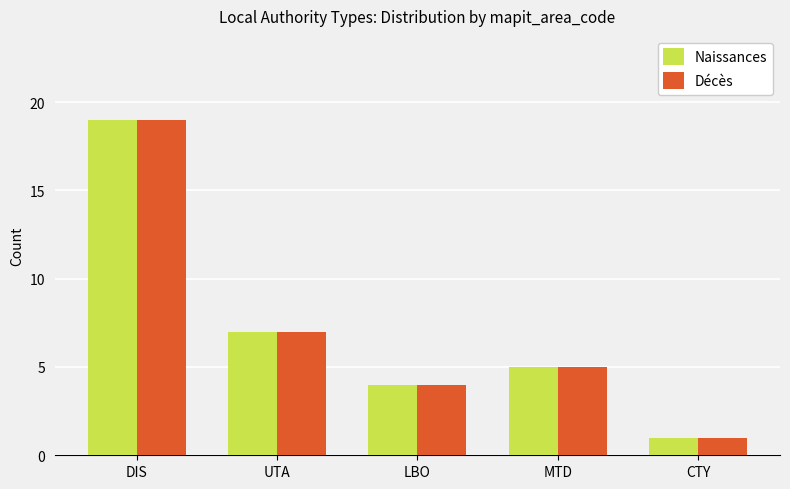

The value of Naissances at DIS is 19. True or false?

True